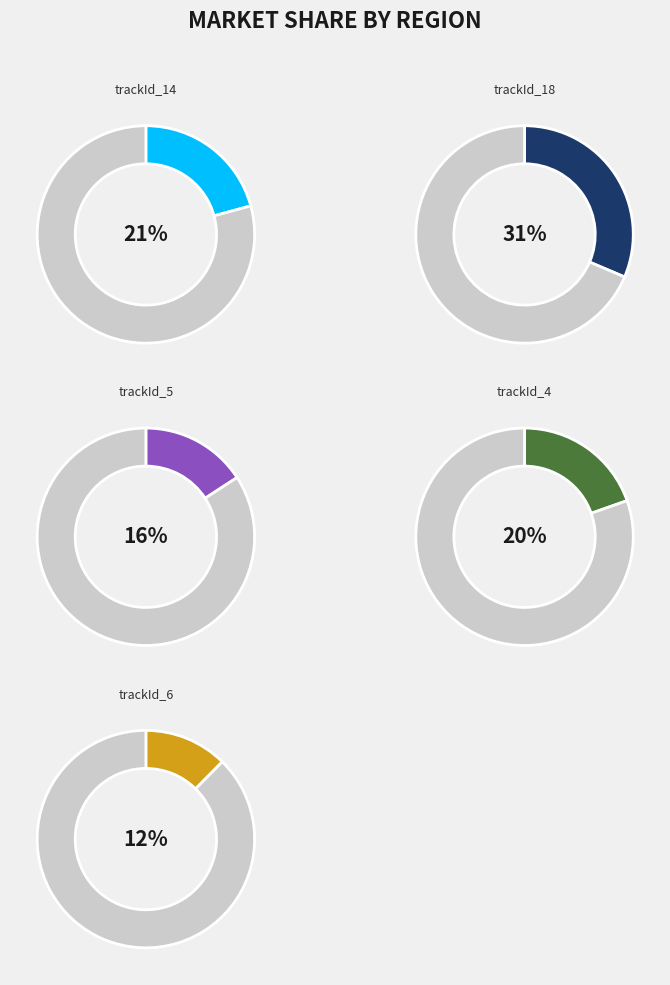

Combined, what portion of the pie is trackId_6 and trackId_4?

32.0%